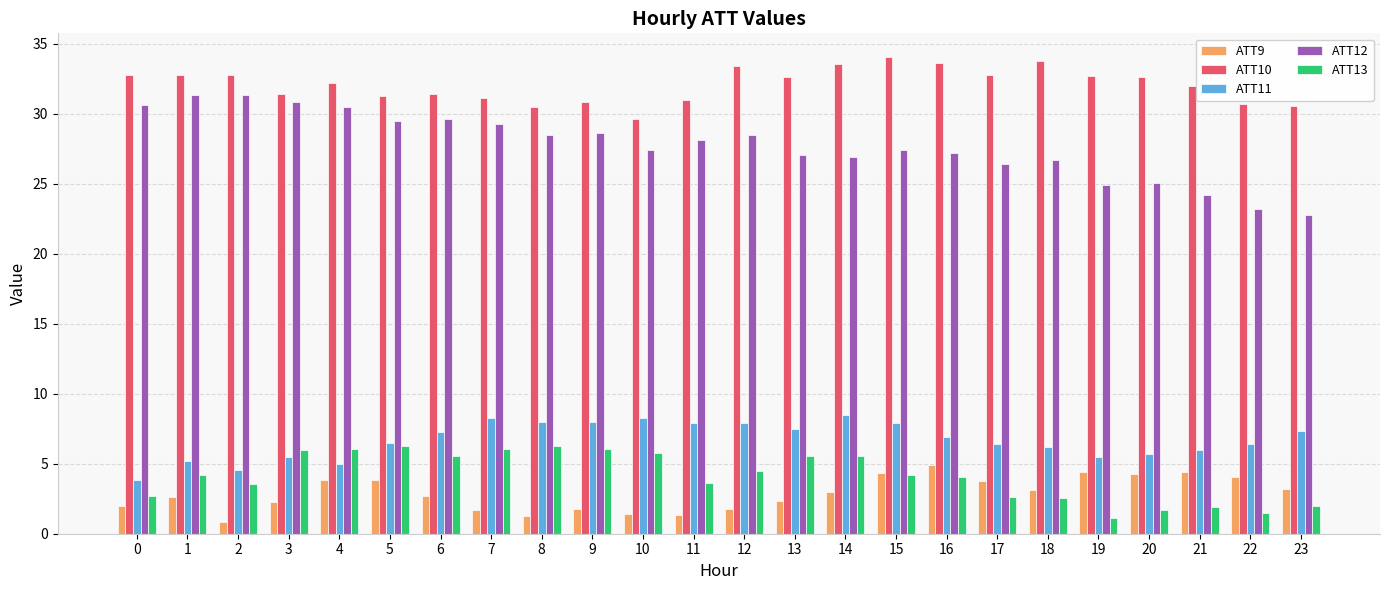

Which series has the widest spread of values?

ATT12